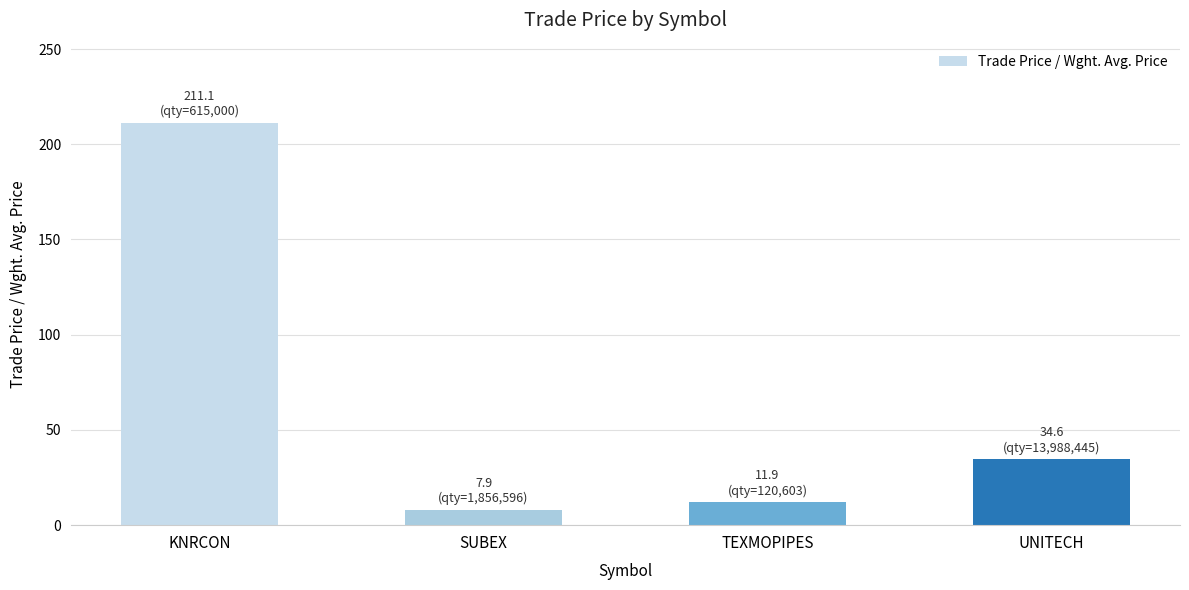

What is the average value?

66.4